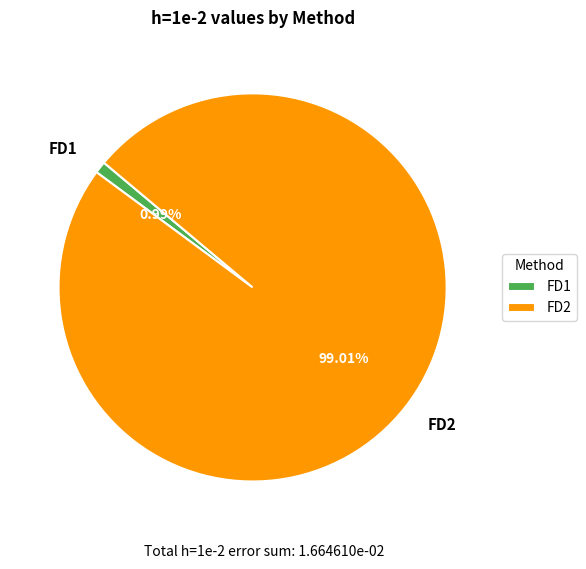

What percentage is the FD2 slice, to the nearest percent?

99%